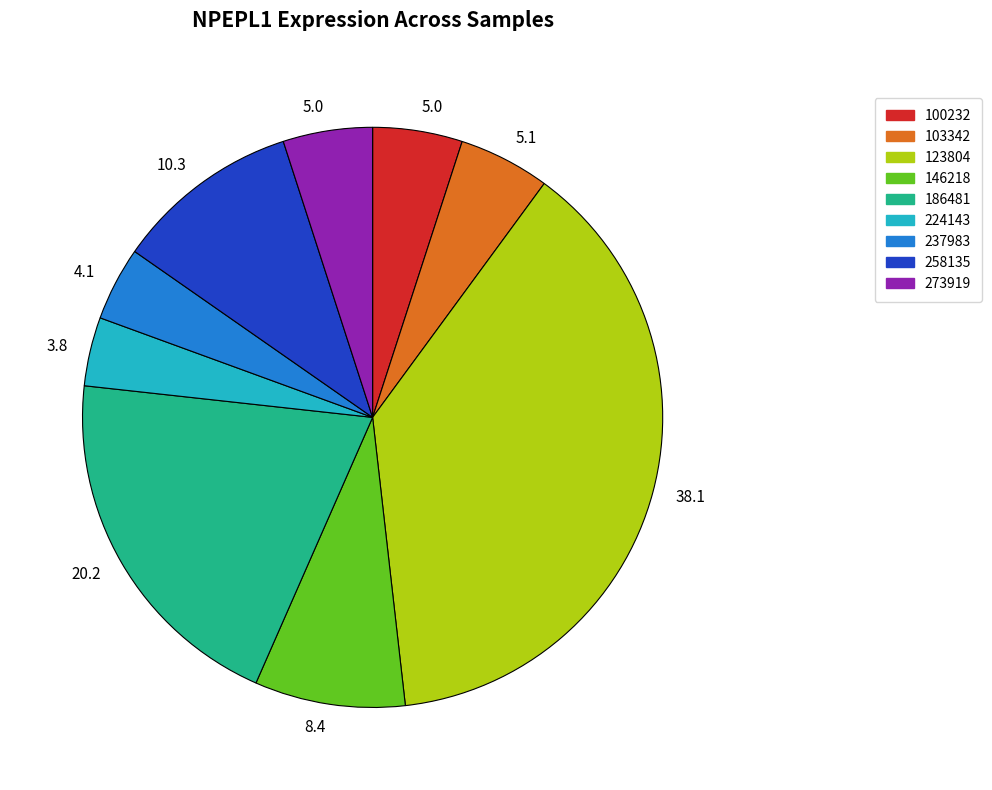

Does any single category account for the majority?

No